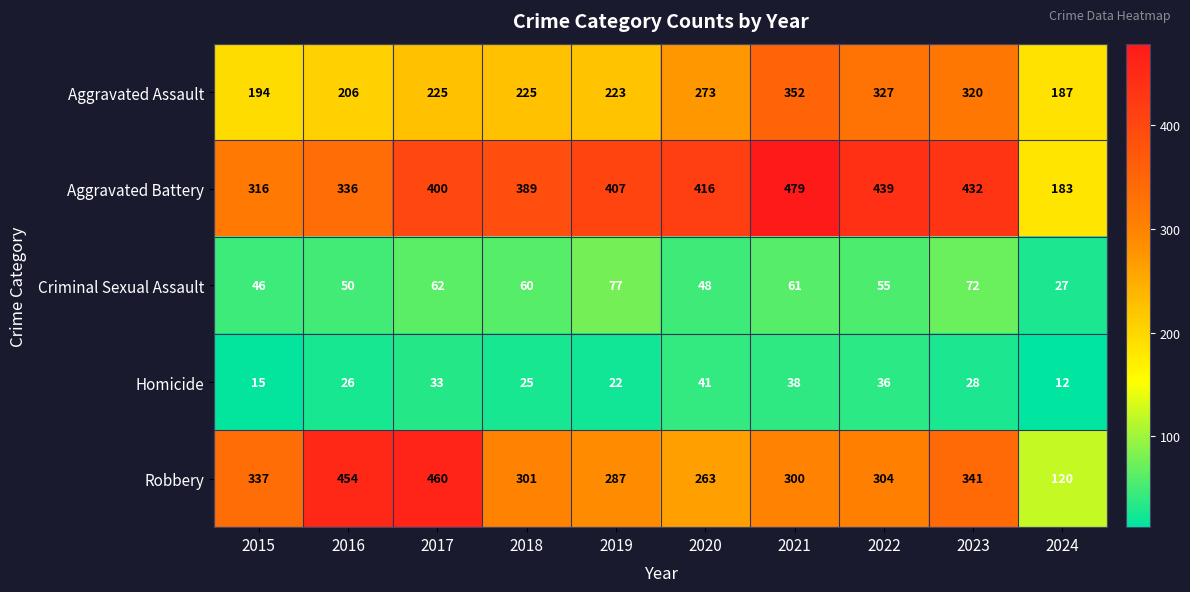

Which series has the largest range (max minus min)?

Robbery